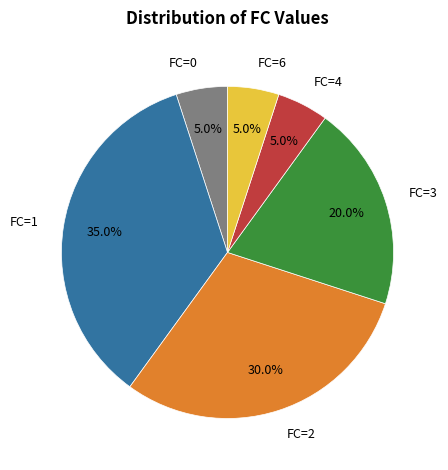

Is there any slice that represents more than half of the pie?

No